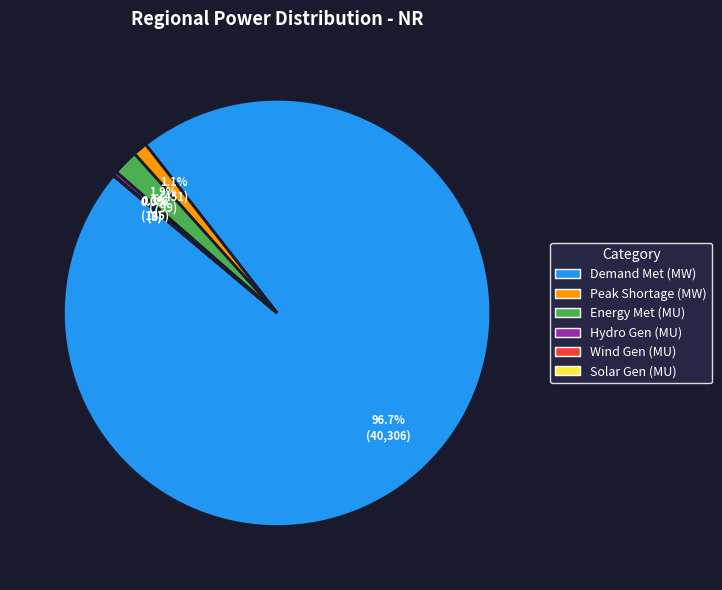

What percentage is the Energy Met (MU) slice, to the nearest percent?

2%